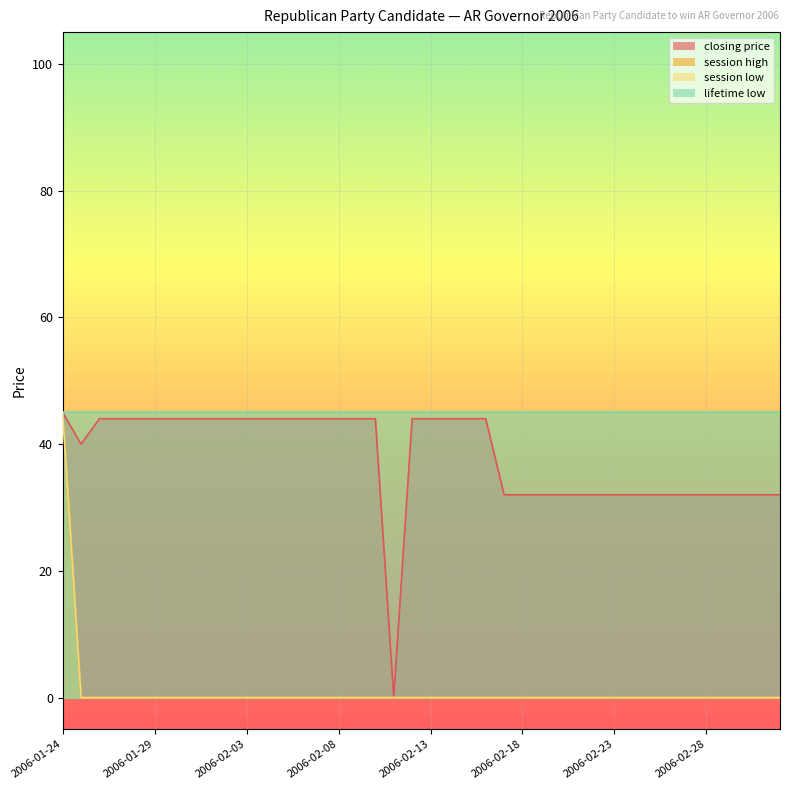

Does the chart display data point markers on the line(s)?

No